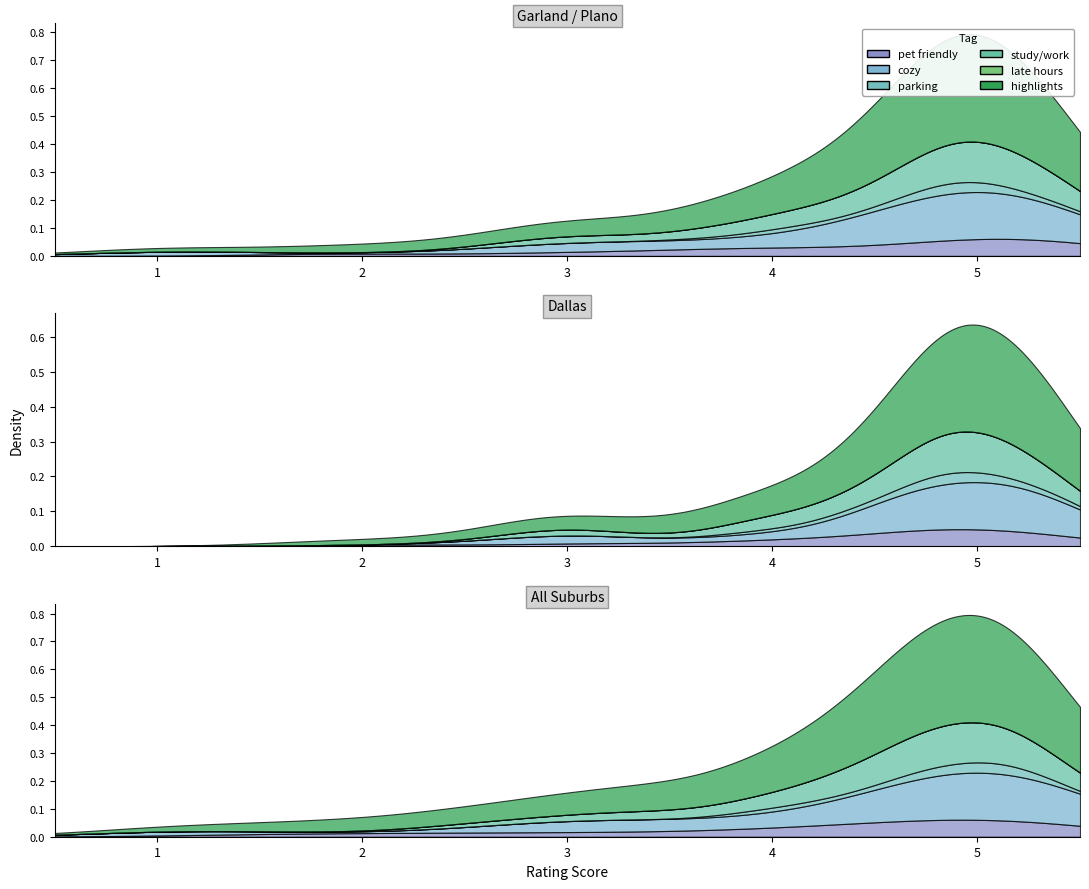

What is the value of the cozy point at the 2nd from the left?

1